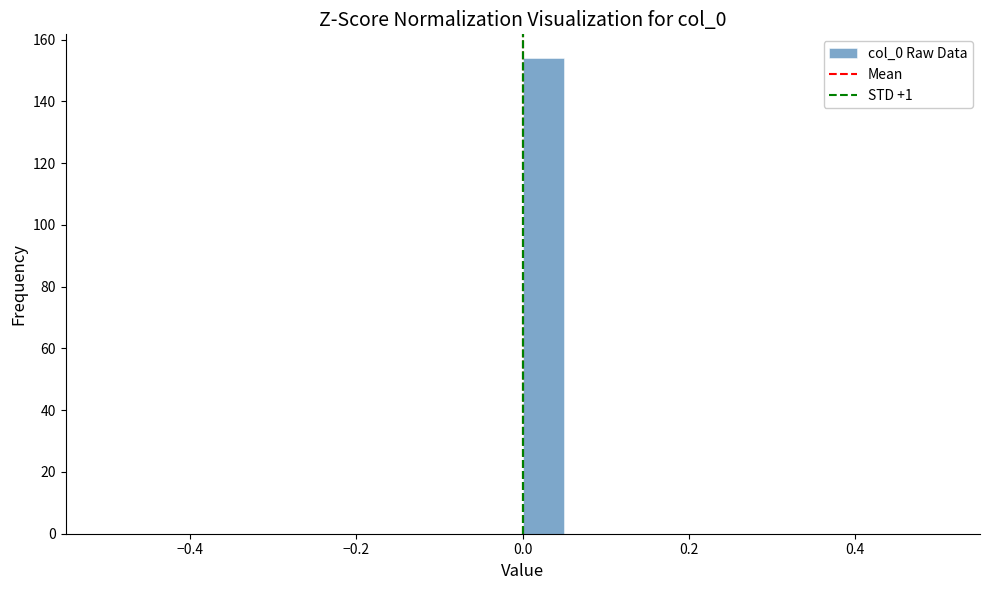

Around what value on the x-axis is the tallest bar? Give the approximate position of its centre, as read against the axis.

0.02